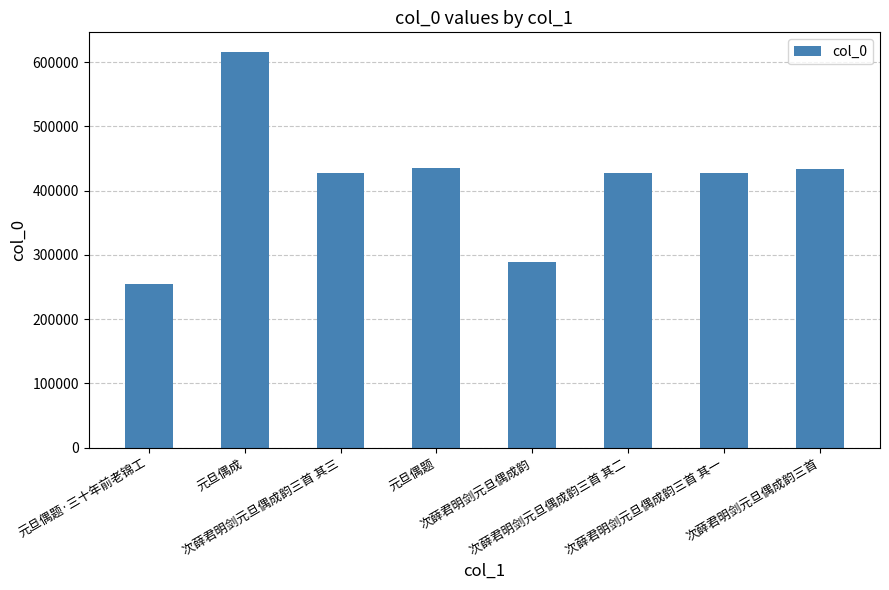

What is the label of the 5th bar from the left?

次薛君明剑元旦偶成韵